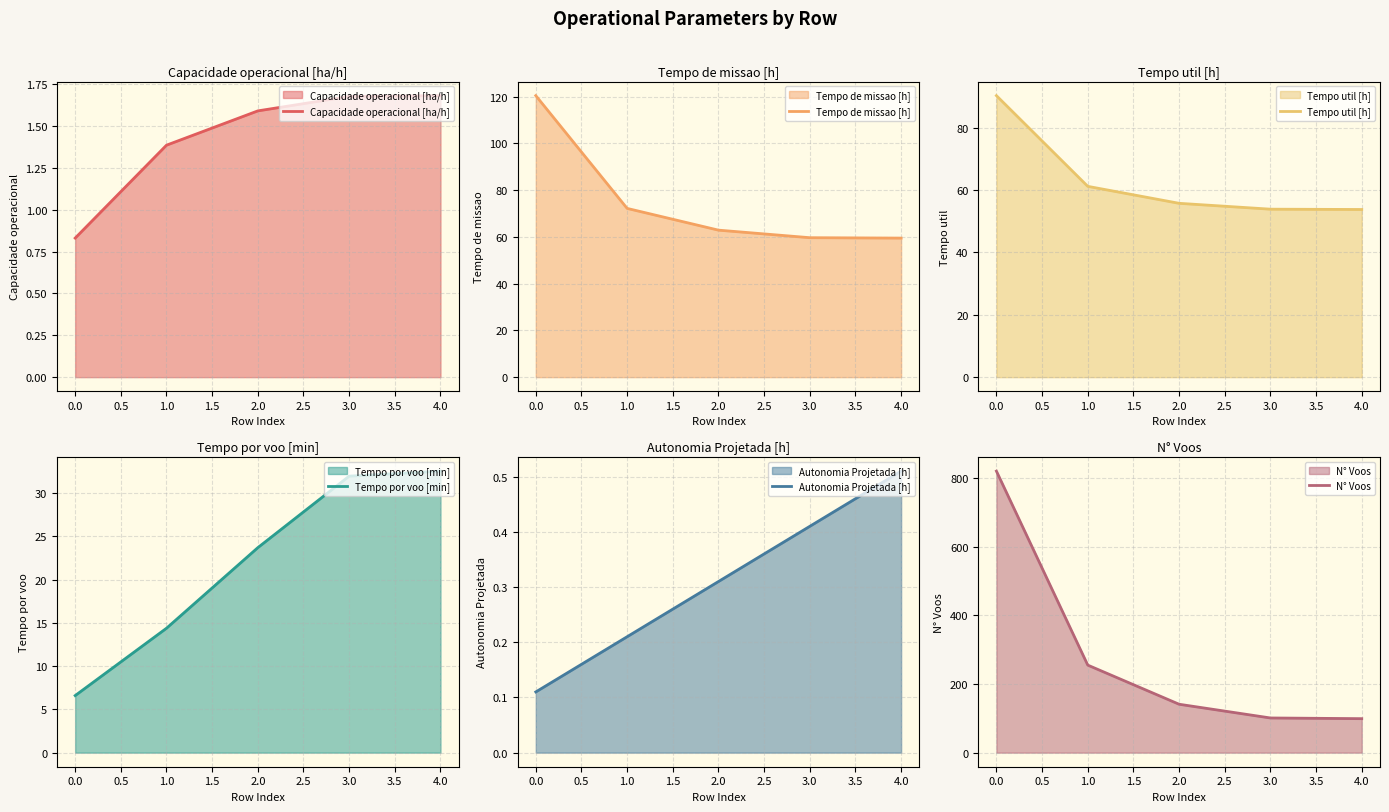

The Capacidade operacional [ha/h] series shows 0.8 at 3.0. True or false?

False